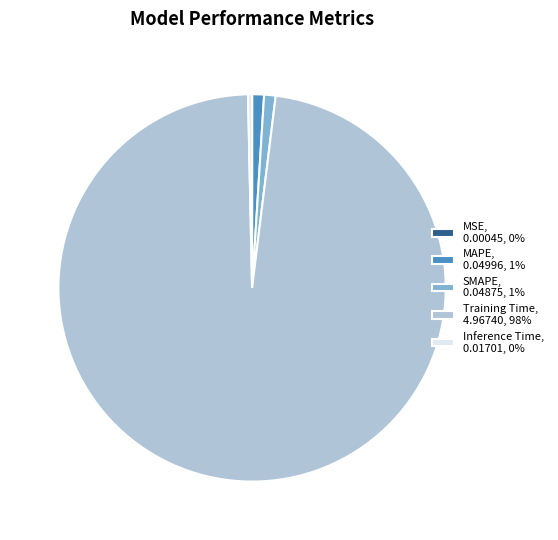

Is there any slice that represents more than half of the pie?

Yes